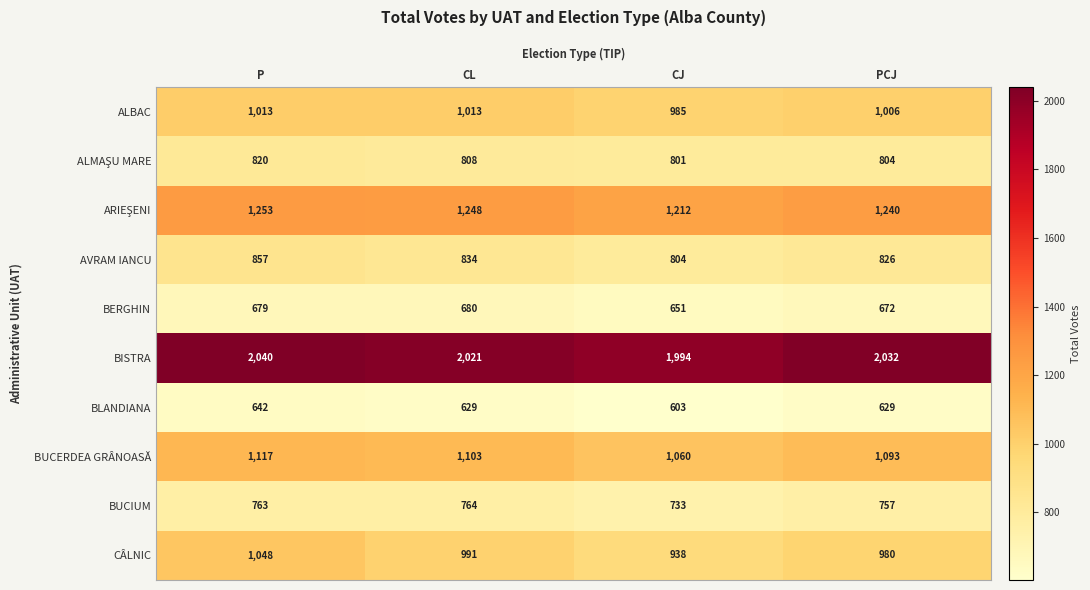

Rank the categories by BUCIUM value from highest to lowest.

CL, P, PCJ, CJ